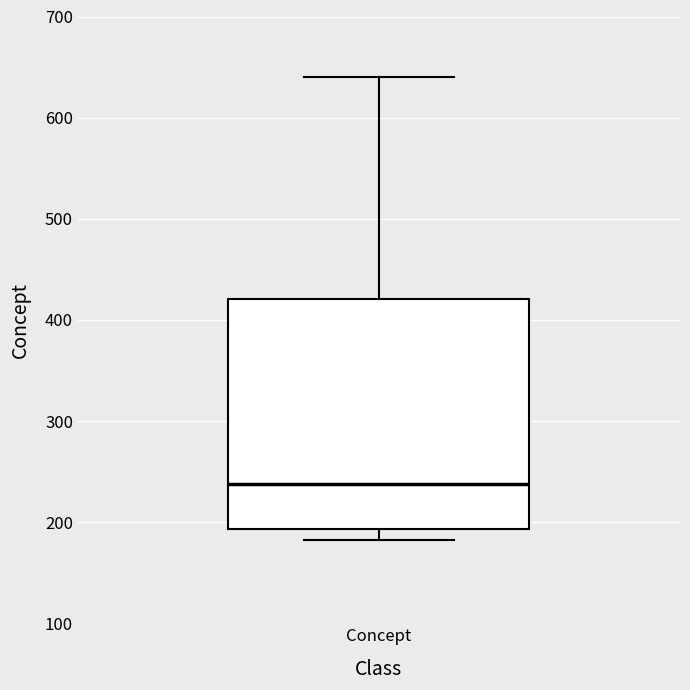

Read this box plot against the y-axis: the position of the median line, the range covered by the box, and the ends of both whiskers. The values are not printed on the chart, so give them approximately, as read against the axis.

median 240, box 190 to 420, whiskers 180 to 640